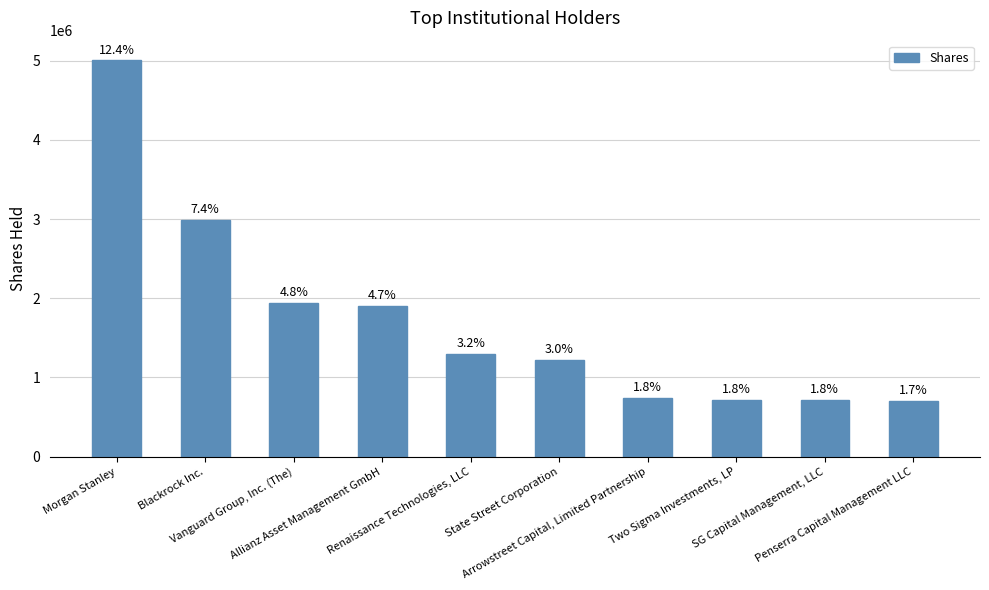

What is the difference between the values at Penserra Capital Management LLC and Allianz Asset Management GmbH?

1193966